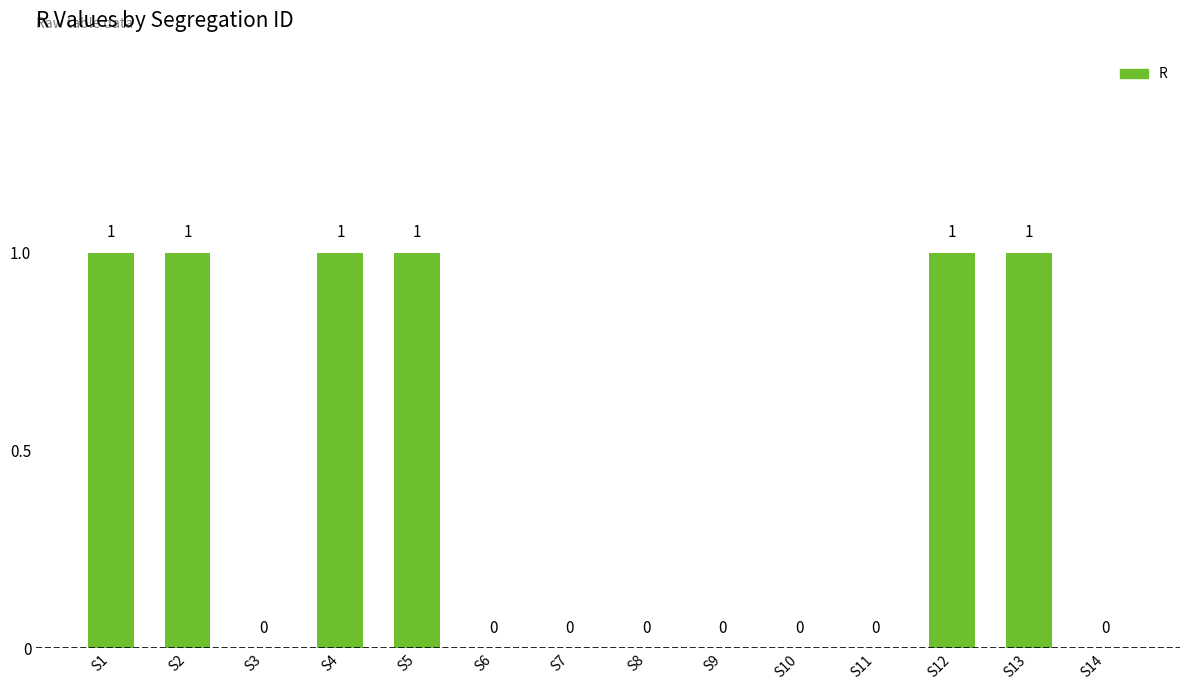

How many values are between 0 and 1?

14